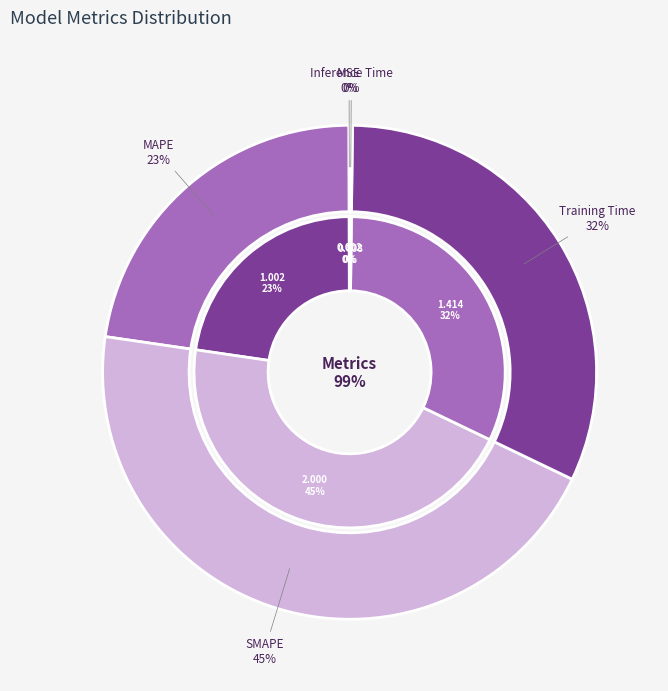

Is Training Time the majority of the pie?

No